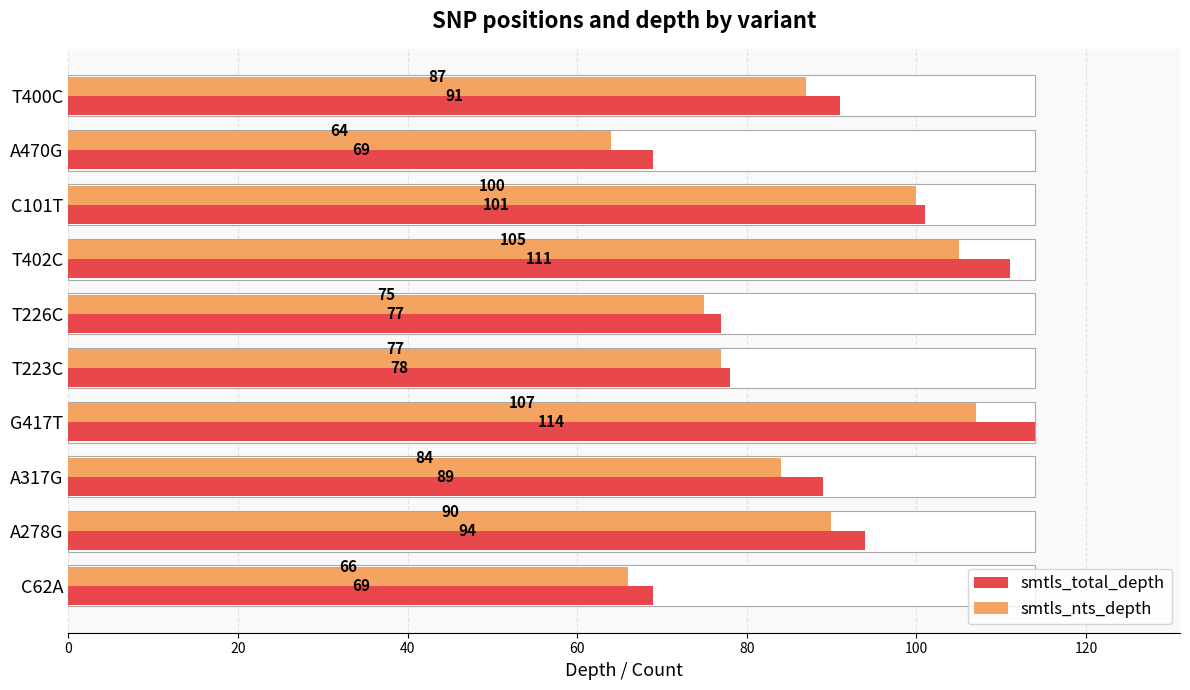

What is the average value of the smtls_nts_depth series?

86